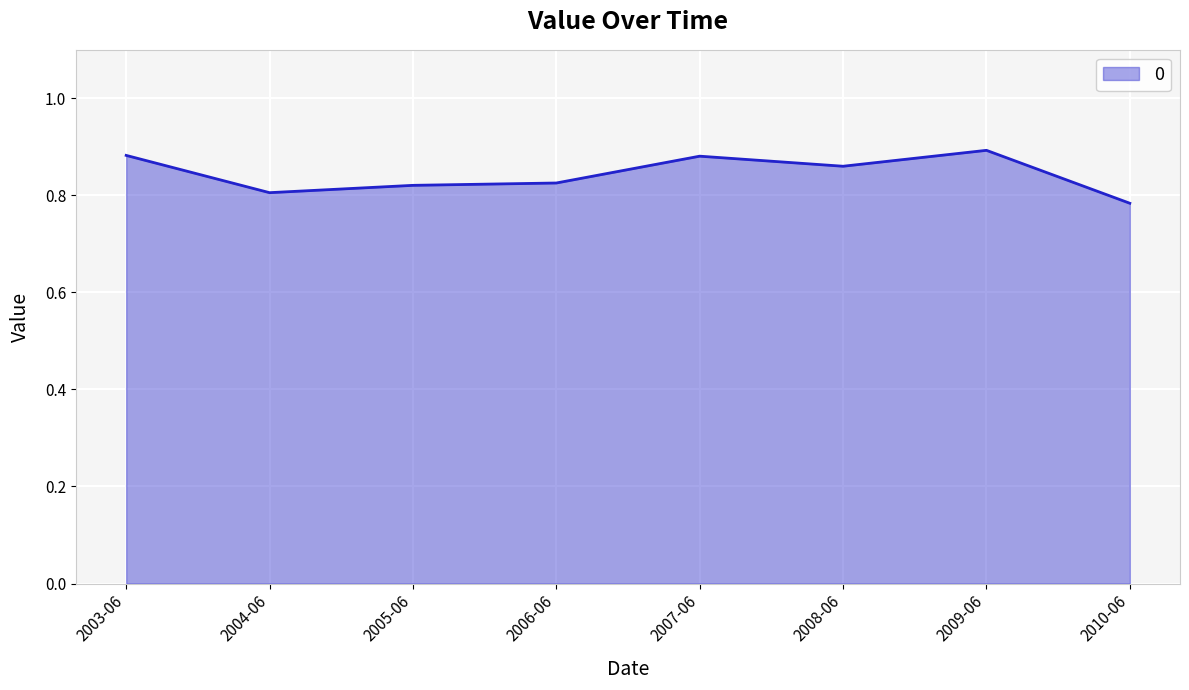

What position from the right is 2003-06?

8